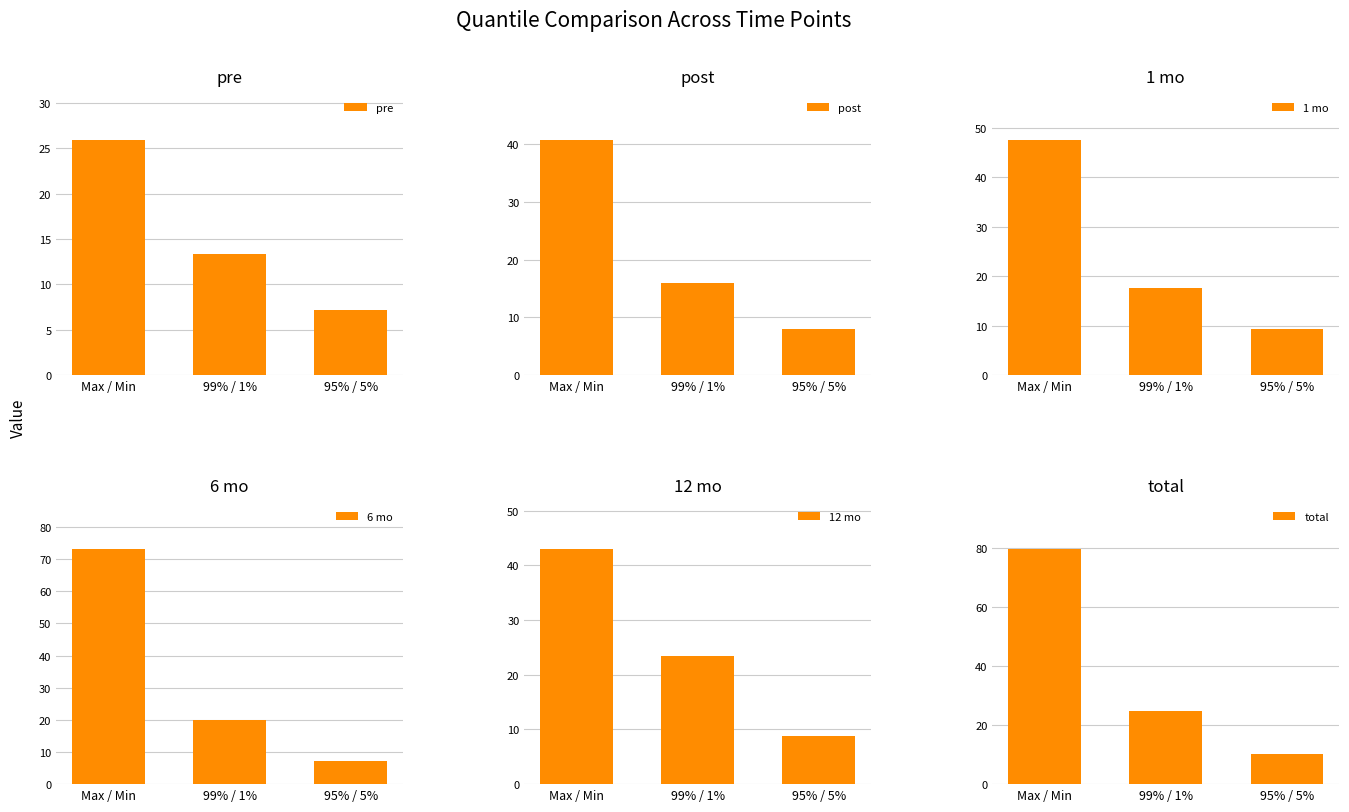

How many data points in 1 mo are above 17?

2